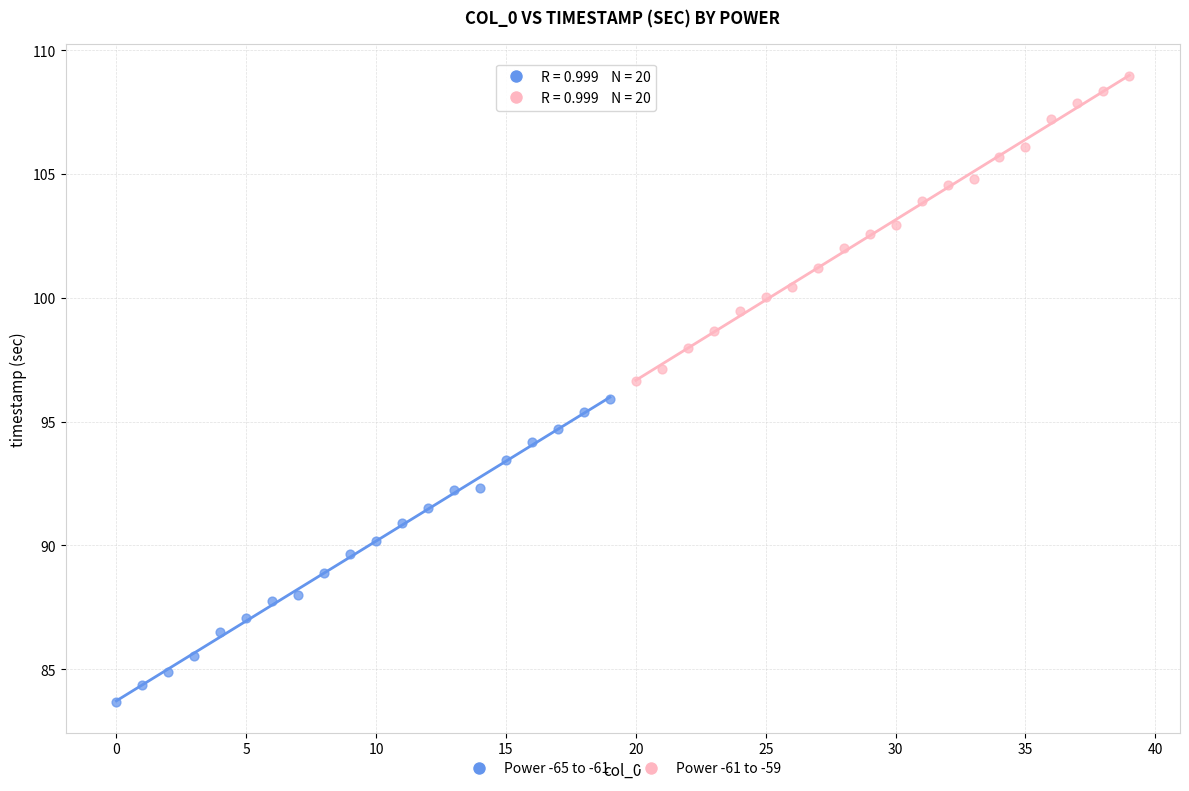

Which series reaches the maximum Y coordinate?

Power -61 to -59